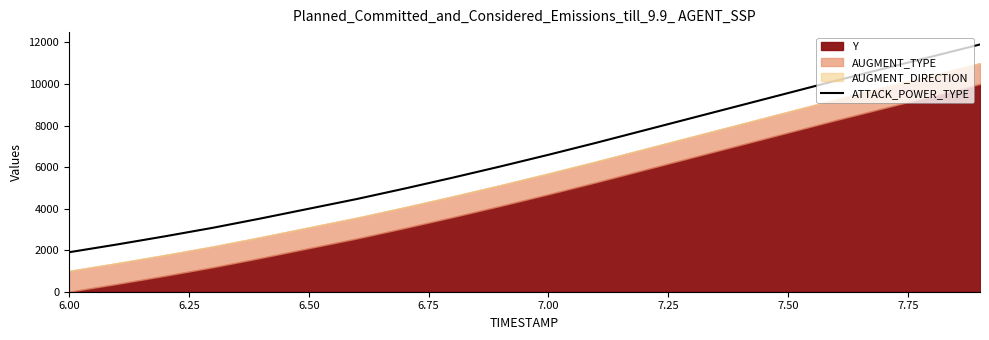

What is the value of the 6th point from the left?

3993.5